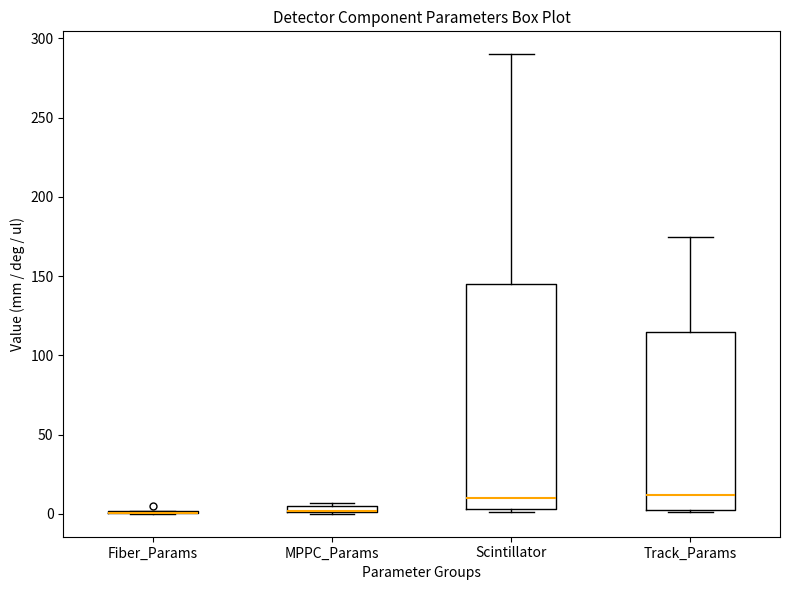

Comparing the boxes themselves (not the whiskers), which one is the tallest?

Scintillator